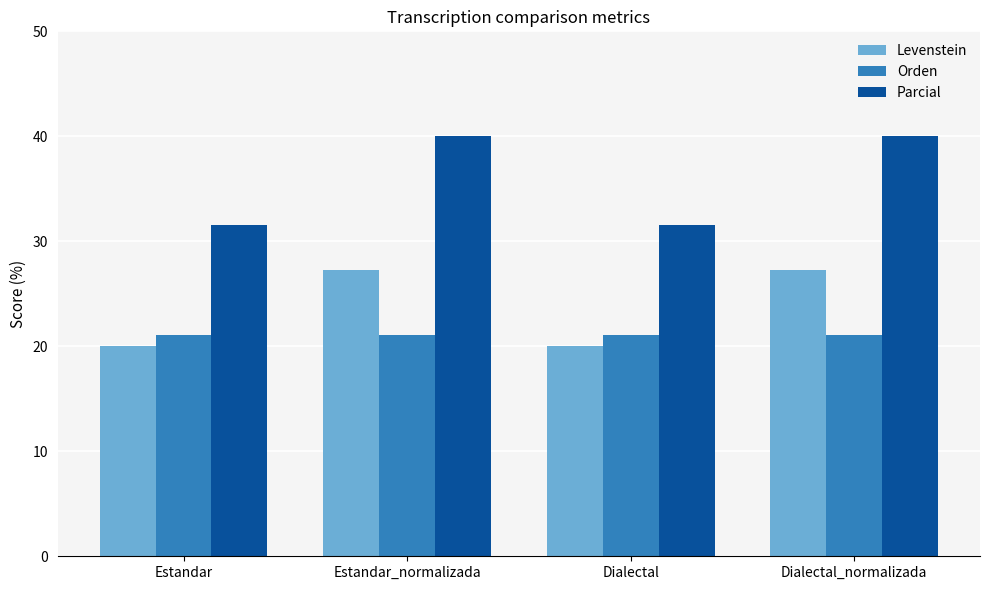

Is it true that Parcial equals 40.0 at Estandar_normalizada?

True